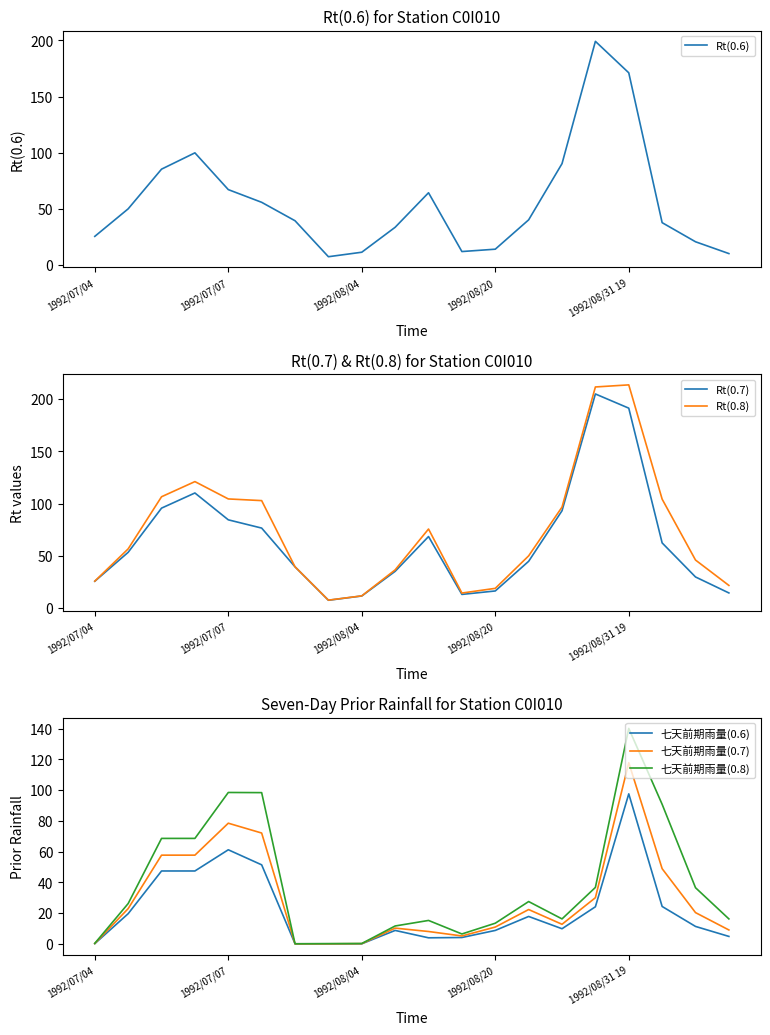

Reading left to right, extract all data points from this chart.

Rt(0.6): 25.6	50.1	85.4	99.9	67.2	55.9	39.5	7.5	11.5	33.7	64.4	12.1	14.2	40.3	90.3	199.1	171.1	37.8	20.8	10.3
Rt(0.7): 25.7	53.4	95.7	110.2	84.5	76.6	39.5	7.5	11.6	35.2	68.5	13.1	16.4	44.8	93.2	205.0	191.4	62.4	29.8	14.5
Rt(0.8): 25.8	56.7	106.6	121.1	104.5	102.9	39.5	7.6	11.7	36.6	75.7	14.4	18.9	50.0	96.7	211.7	213.7	104.3	46.0	21.7
七天前期雨量(0.6): 0.1	19.6	47.4	47.4	61.2	51.4	0.0	0.0	0.0	8.7	3.9	4.1	8.7	17.8	9.8	24.1	97.6	24.3	11.3	4.8
七天前期雨量(0.7): 0.2	22.9	57.7	57.7	78.5	72.1	0.0	0.0	0.1	10.2	8.0	5.1	10.9	22.3	12.7	30.0	117.9	48.9	20.3	9.0
七天前期雨量(0.8): 0.3	26.2	68.6	68.6	98.5	98.4	0.0	0.1	0.2	11.6	15.2	6.4	13.4	27.5	16.2	36.7	140.2	90.8	36.5	16.2